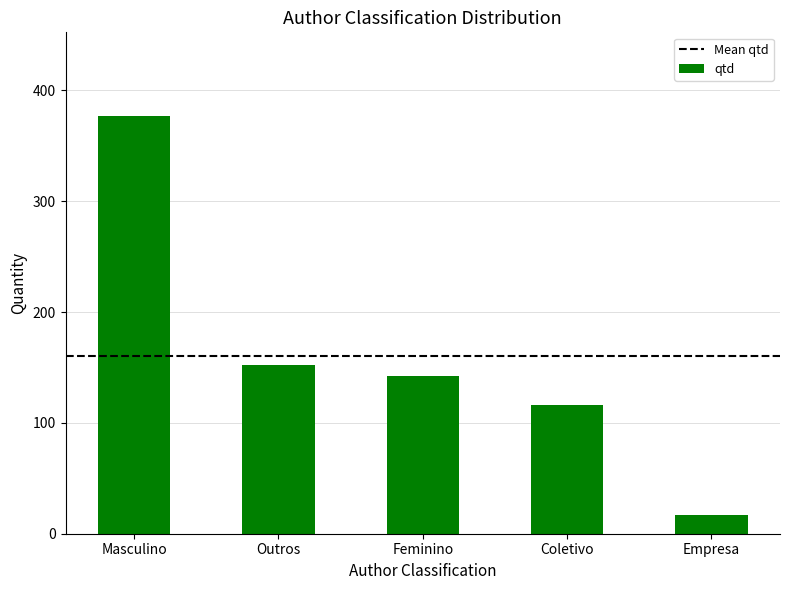

What is the value of the 3rd bar from the left?

142